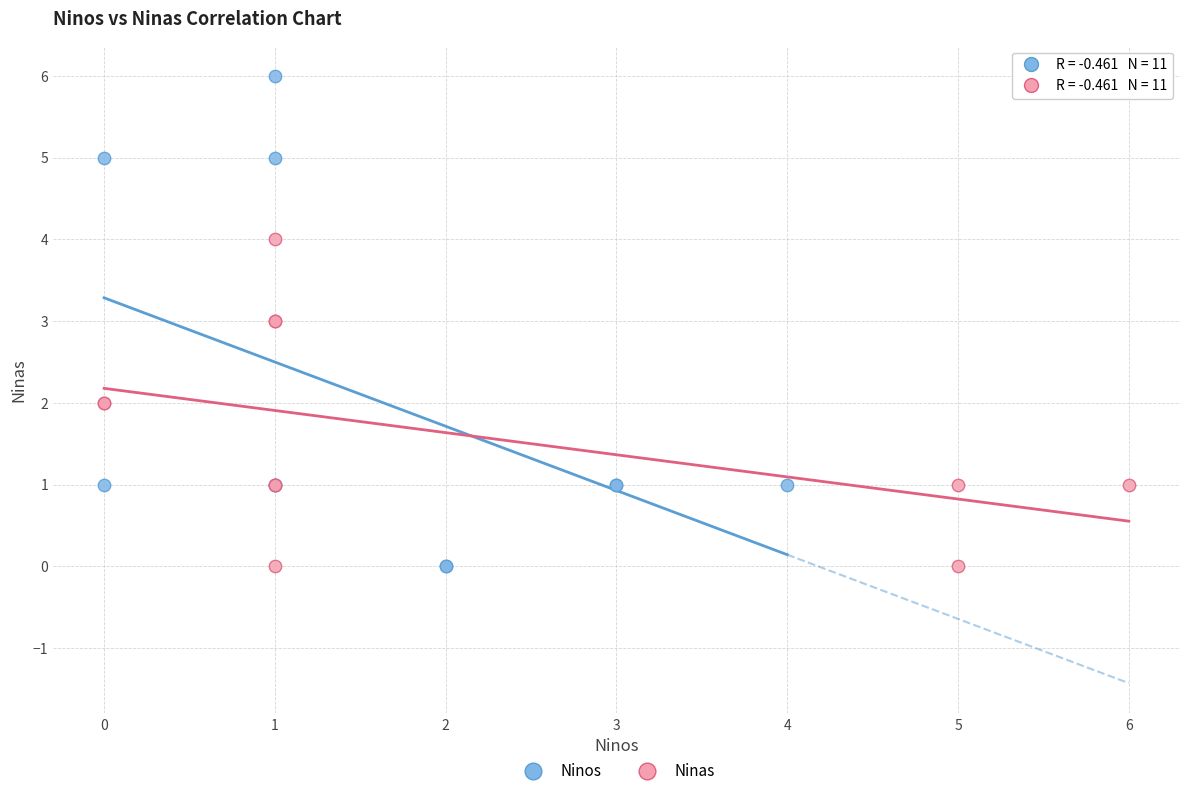

Which series has the largest Y range (max minus min)?

Ninos